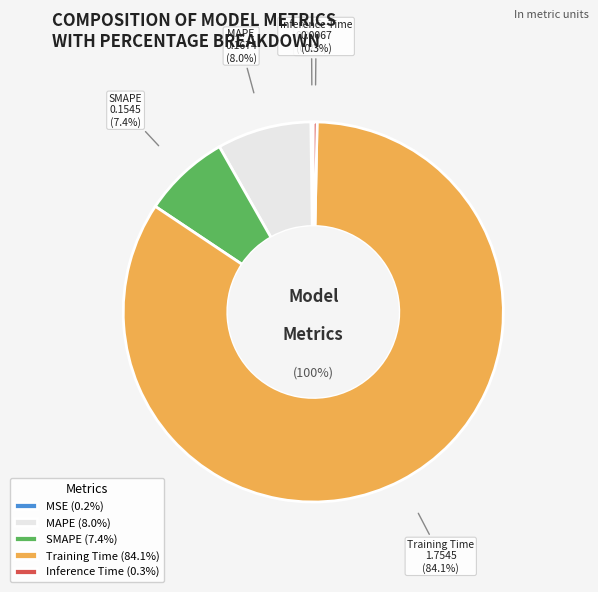

How many slices are in this pie chart?

5